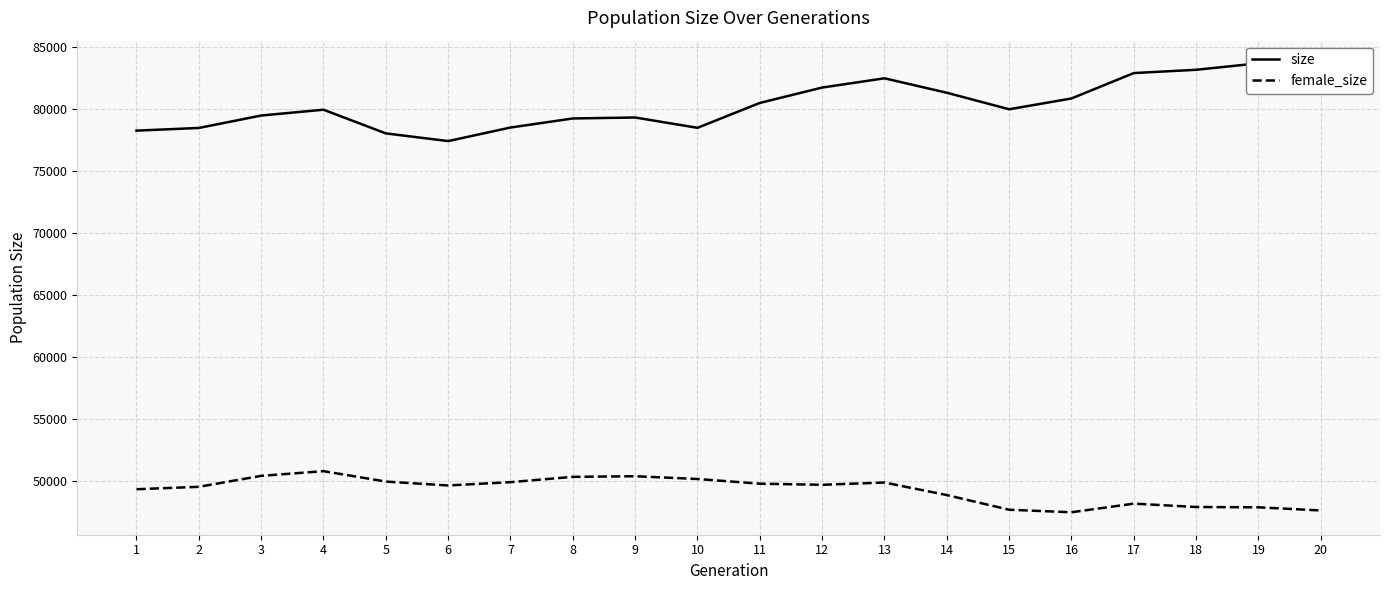

At which category is the sum across all series the highest?

13